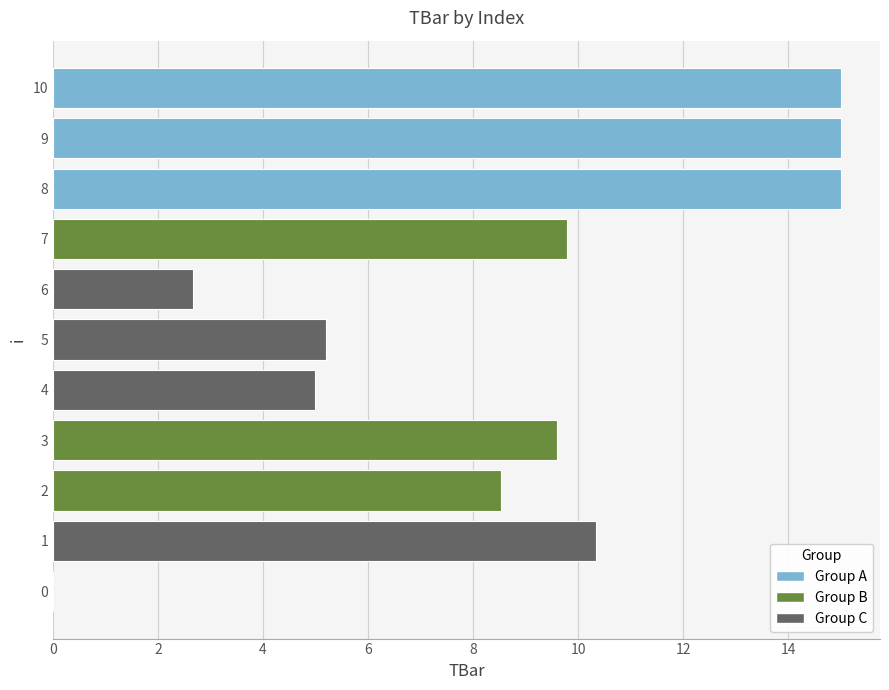

What is the maximum value shown in the chart?

15.0